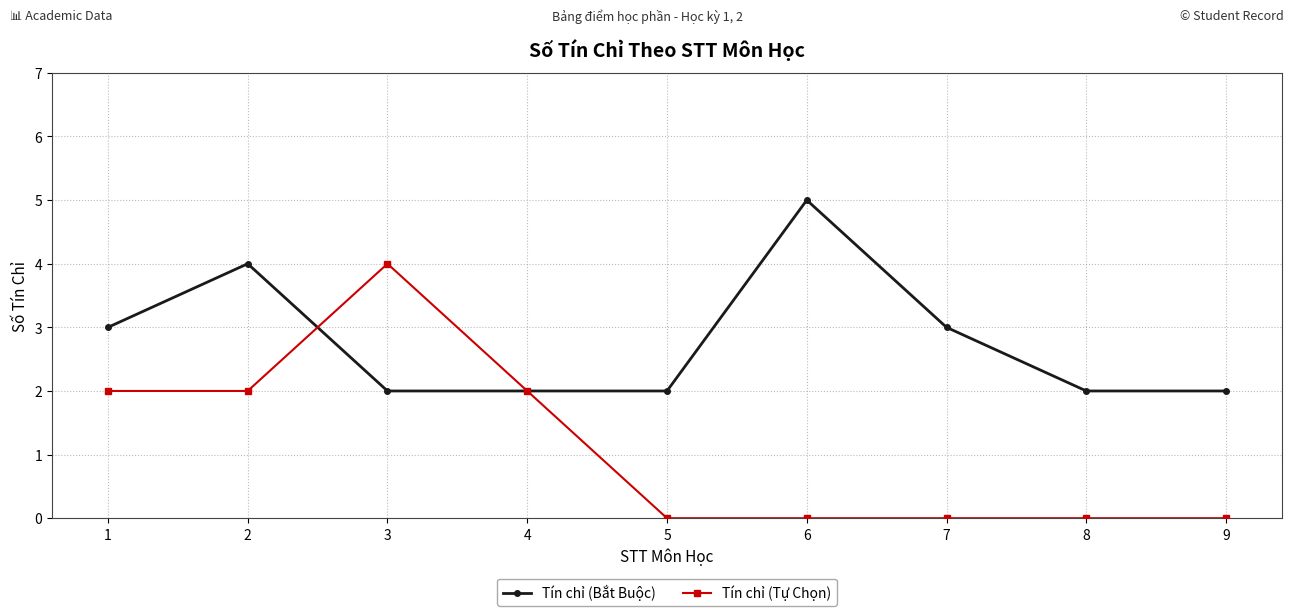

Reading left to right, list all the values displayed in this chart.

Tín chỉ (Bắt Buộc): 3	4	2	2	2	5	3	2	2
Tín chỉ (Tự Chọn): 2	2	4	2	0	0	0	0	0